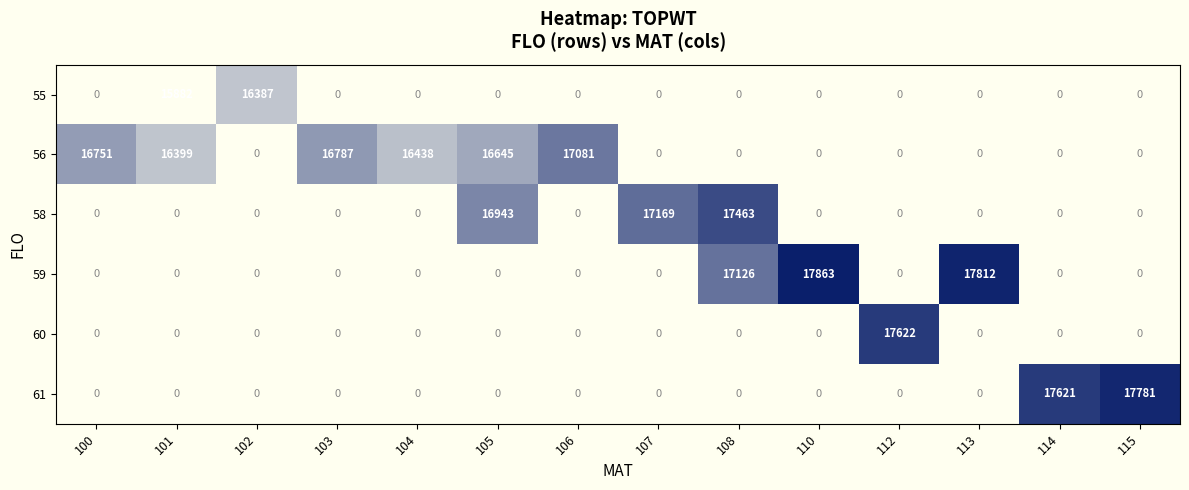

Rank the series by their maximum value, from lowest to highest.

55, 56, 58, 60, 61, 59